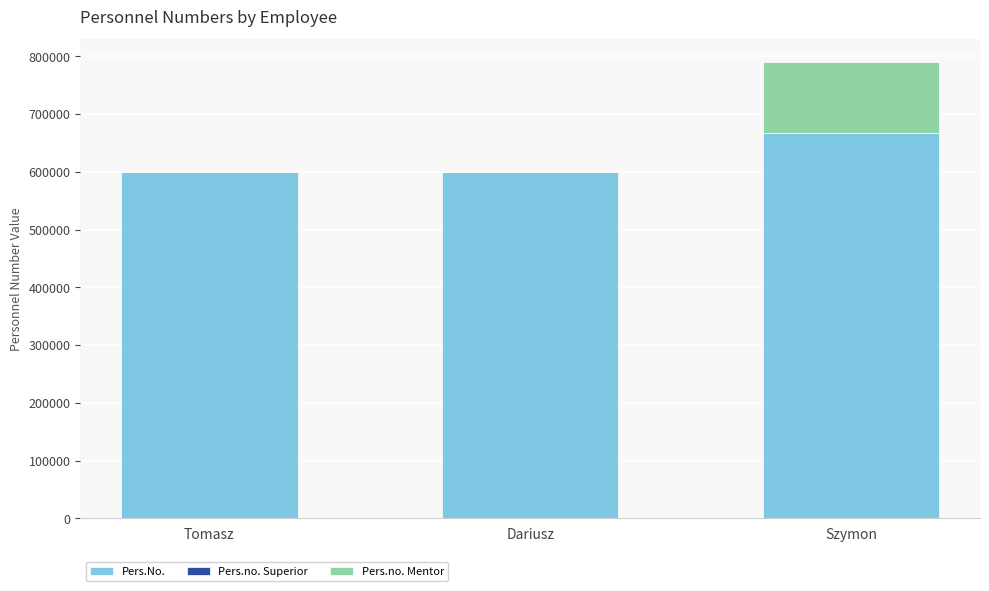

True or false: Pers.No. has a value of 600334 at Tomasz.

True